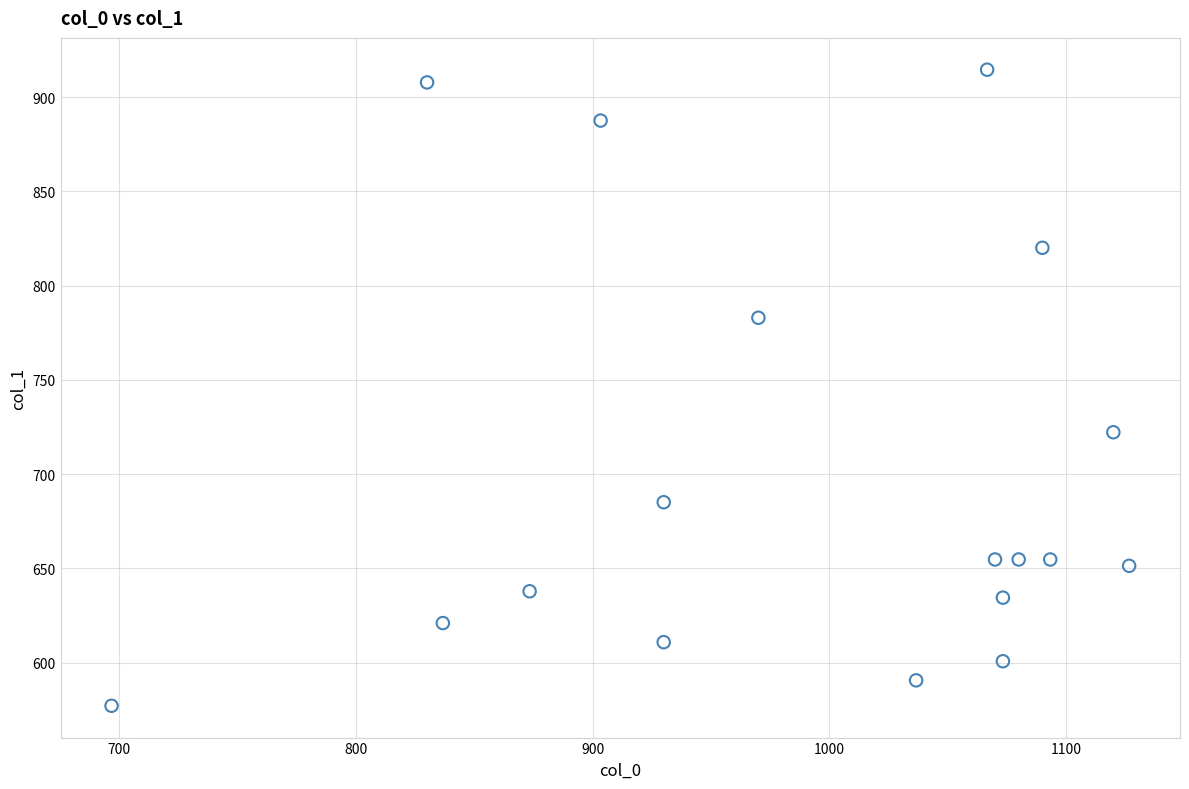

What is the range of Y values (max minus min)?

337.5